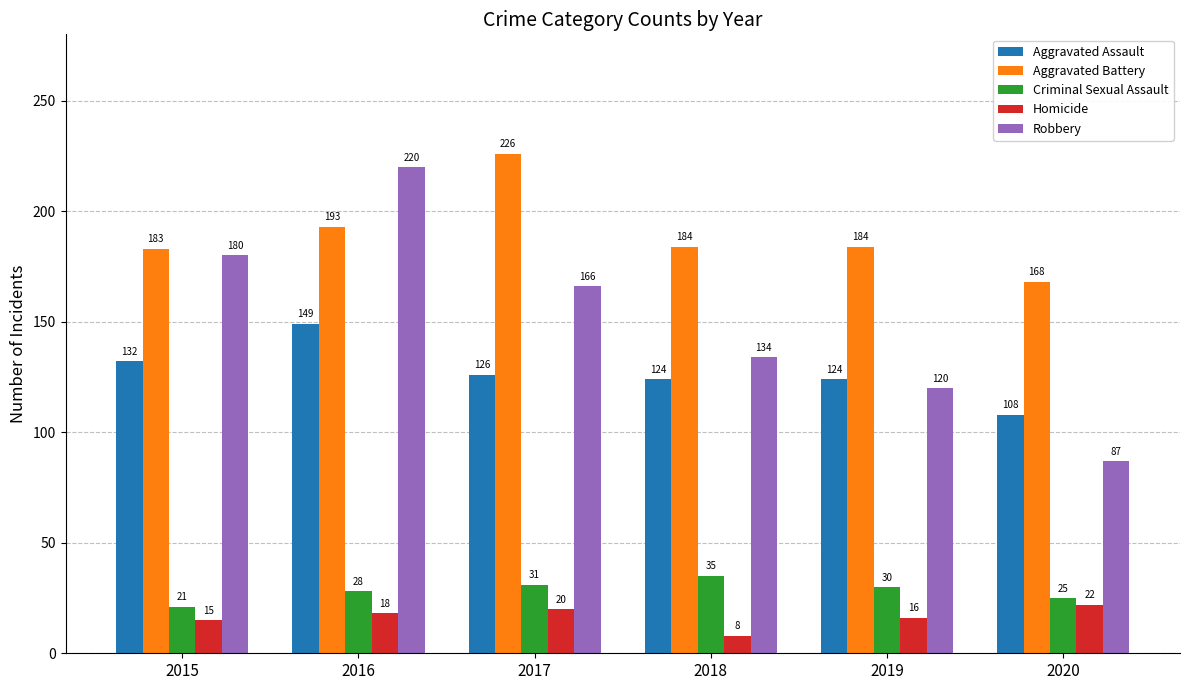

What is the maximum value for Aggravated Assault?

149